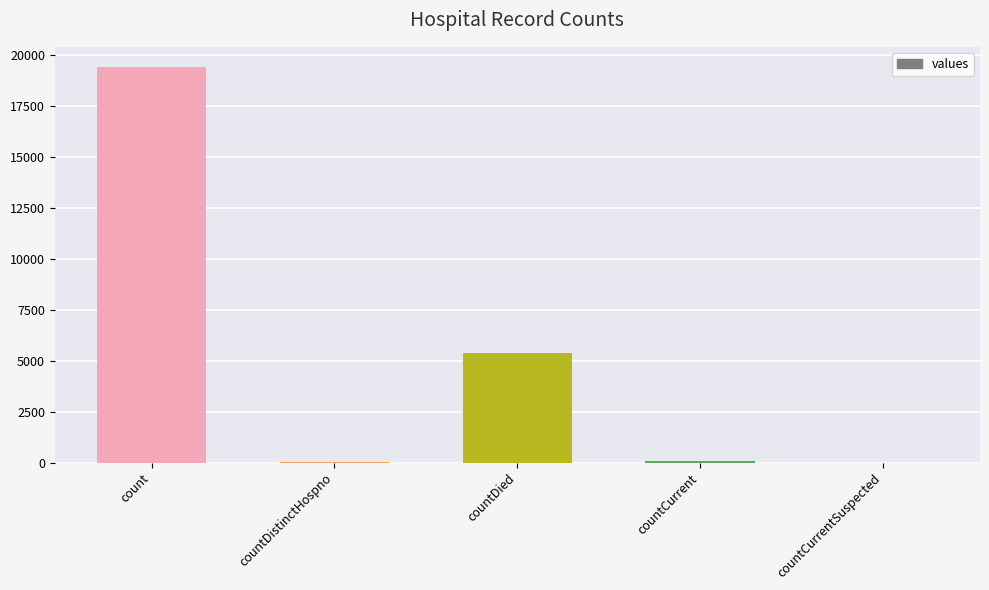

How many distinct data groups are displayed?

1